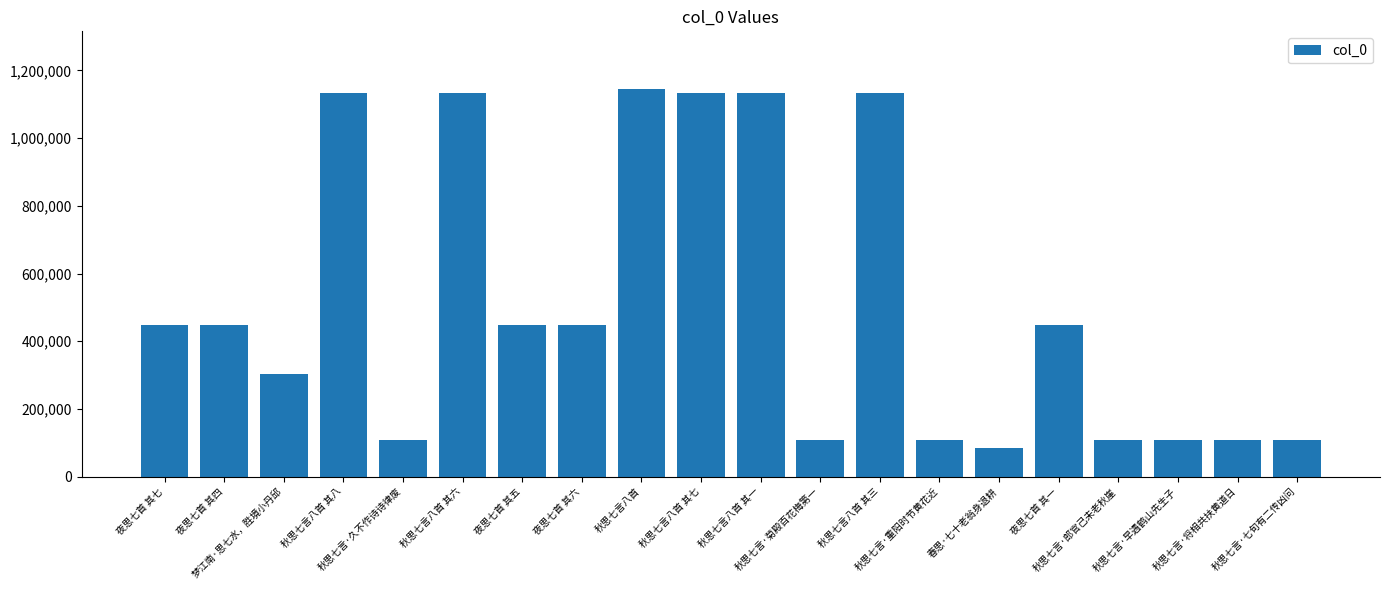

Where does the data first go above 448582?

夜思七首 其七